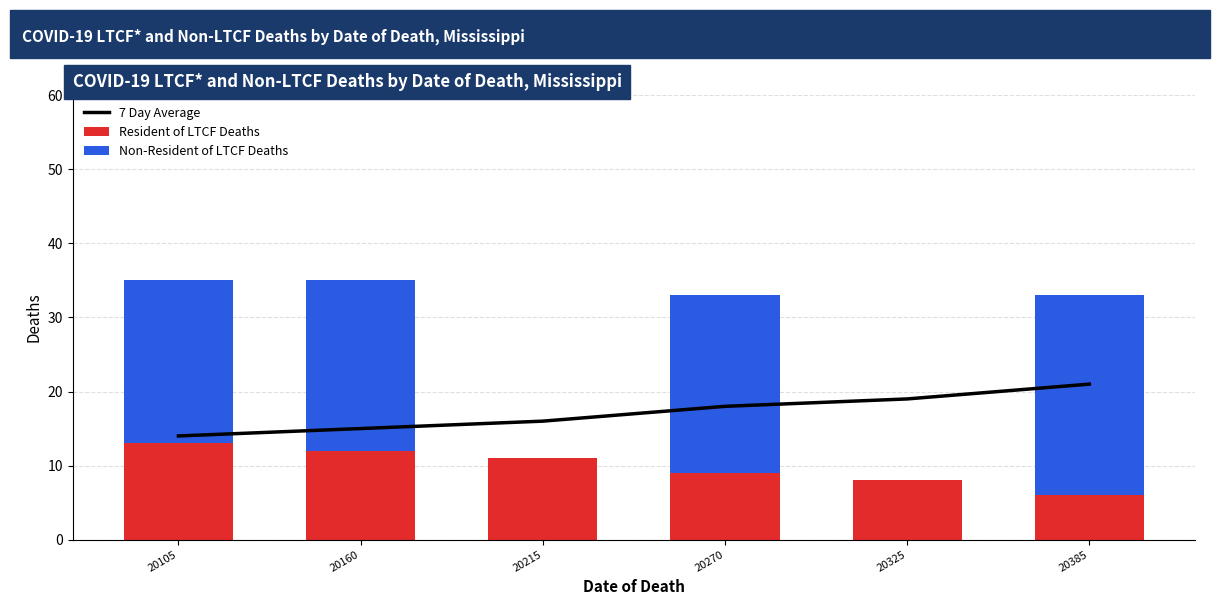

Is the value of 7 Day Average at 20215 greater than the value of Resident of LTCF Deaths at 20385?

Yes